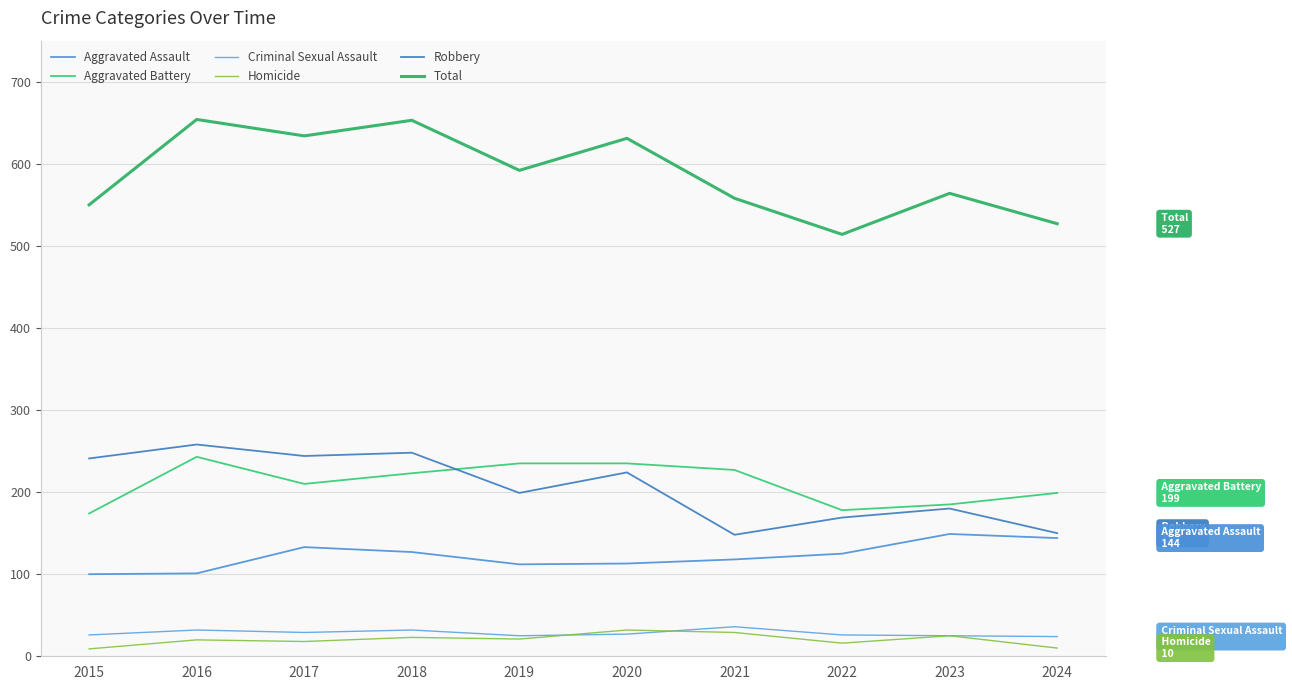

Which series has the largest total across all categories?

Total